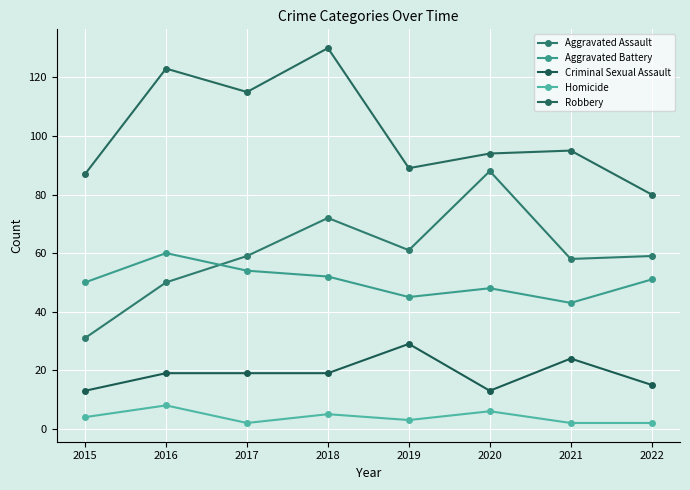

Does the chart display data point markers on the line(s)?

Yes